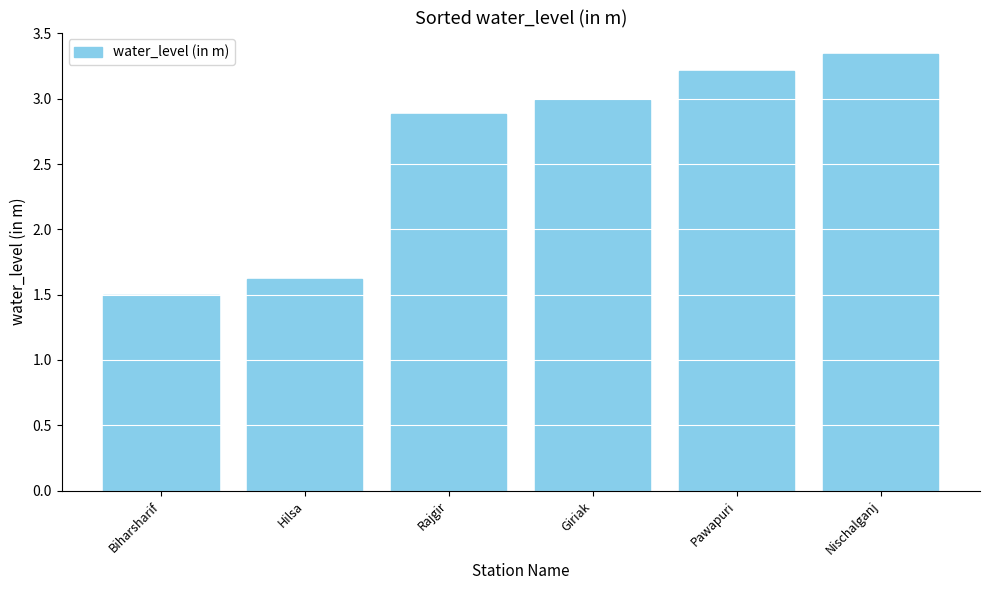

Rank the categories by value from lowest to highest.

Biharsharif, Hilsa, Rajgir, Giriak, Pawapuri, Nischalganj